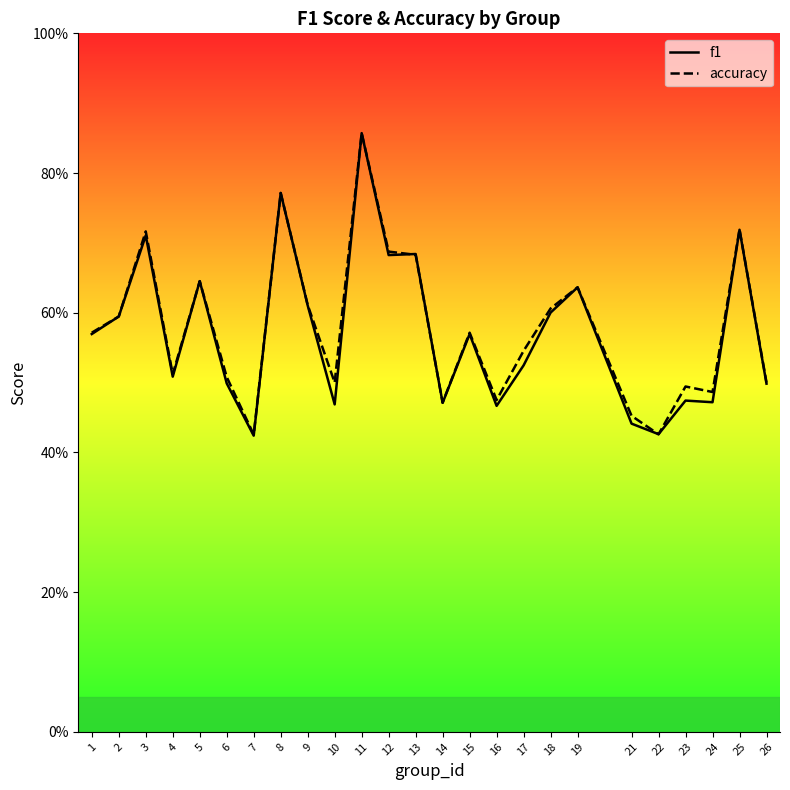

At which label does accuracy reach its peak?

11